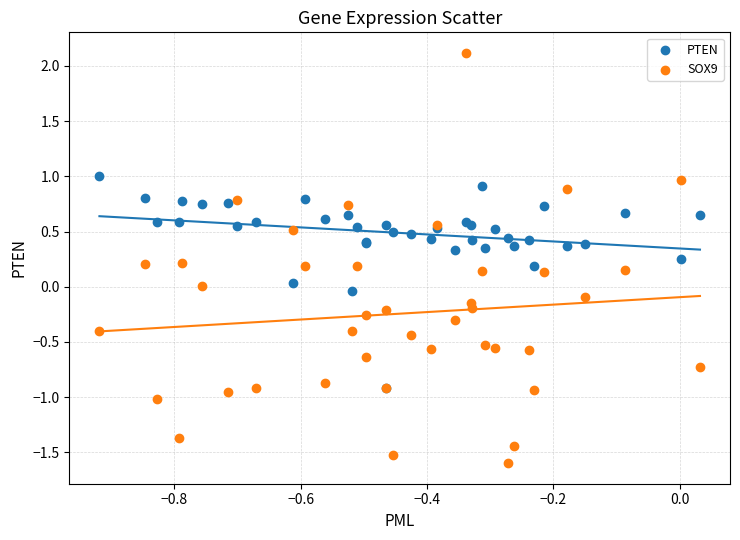

Which series contains the highest Y value?

SOX9